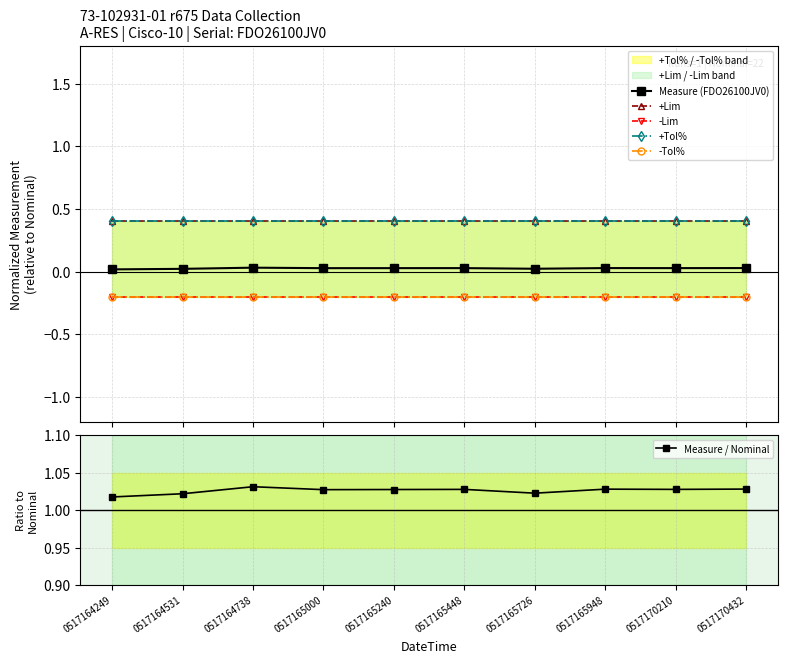

At 0517165948, list the series in order from largest to smallest.

Measure / Nominal, +Lim, +Tol%, Measure (FDO26100JV0), -Lim, -Tol%